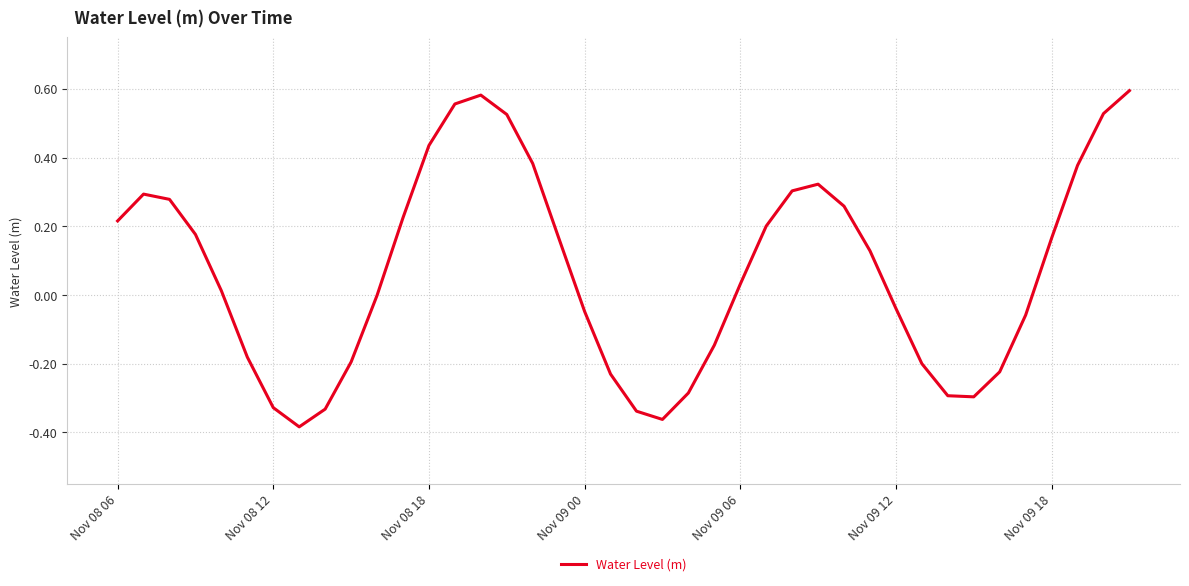

What is the difference between the maximum and minimum values?

1.0